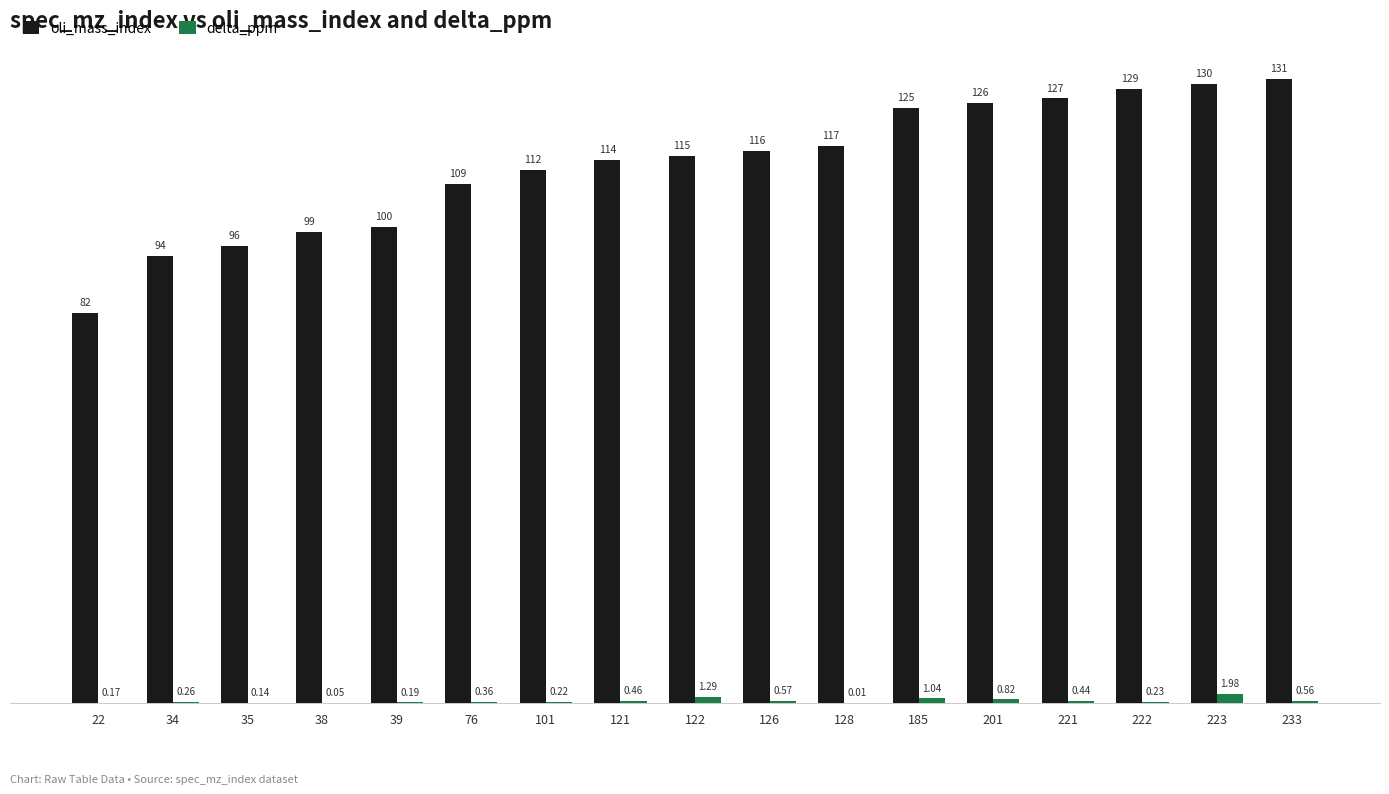

At which category is the sum across all series the highest?

223